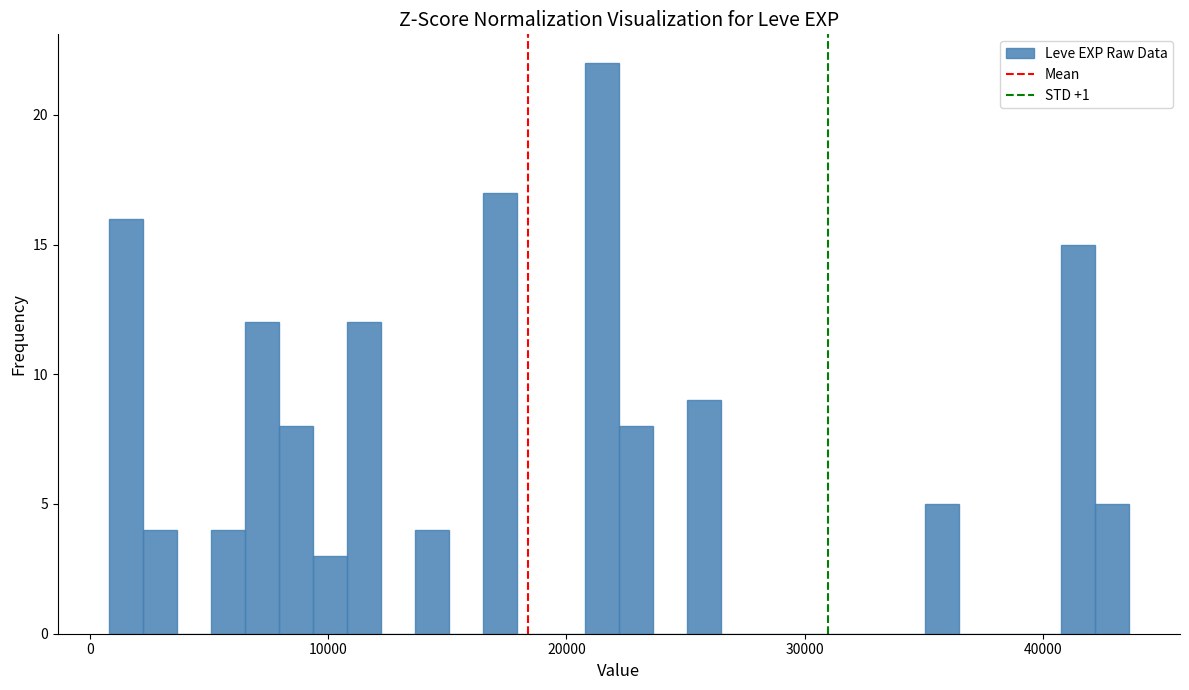

Around what value on the x-axis is the tallest bar? Give the approximate position of its centre, as read against the axis.

21000